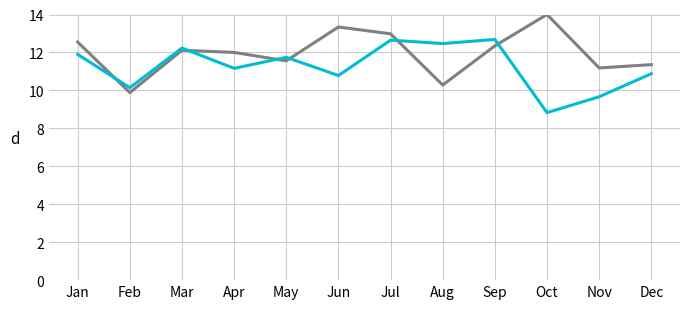

What is the spread (max minus min) of values at Nov?

1.5